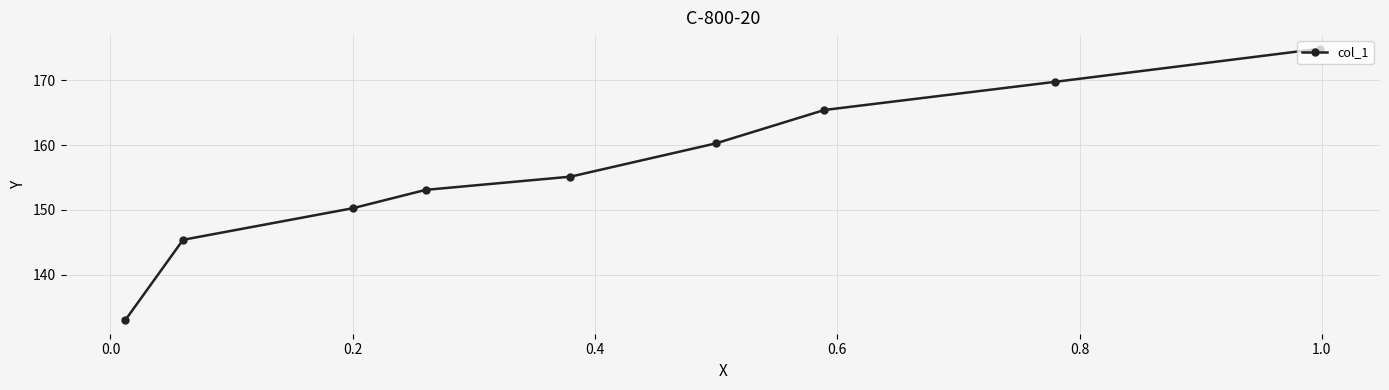

What is the difference between the maximum and minimum values?

41.9